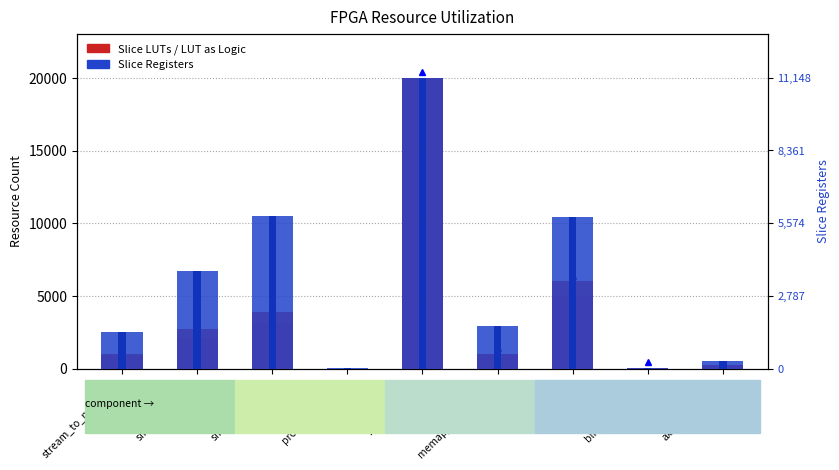

The Slice Registers series shows 55 at proc_sys_reset_0. True or false?

False